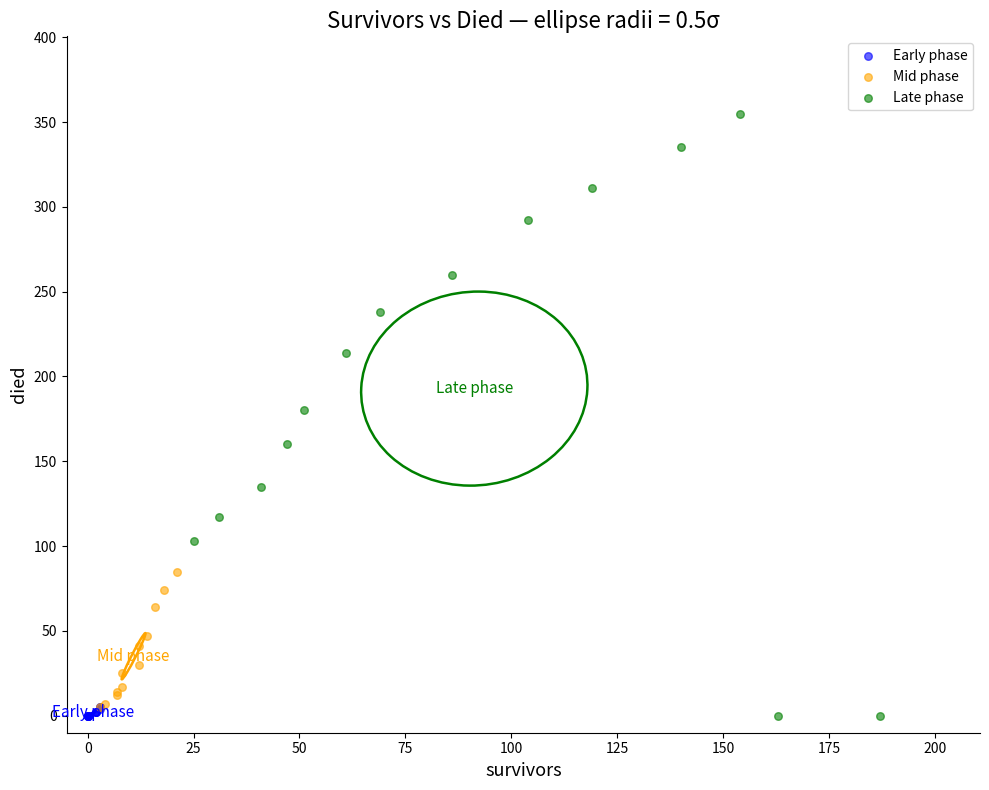

Which series reaches the maximum Y coordinate?

Late phase